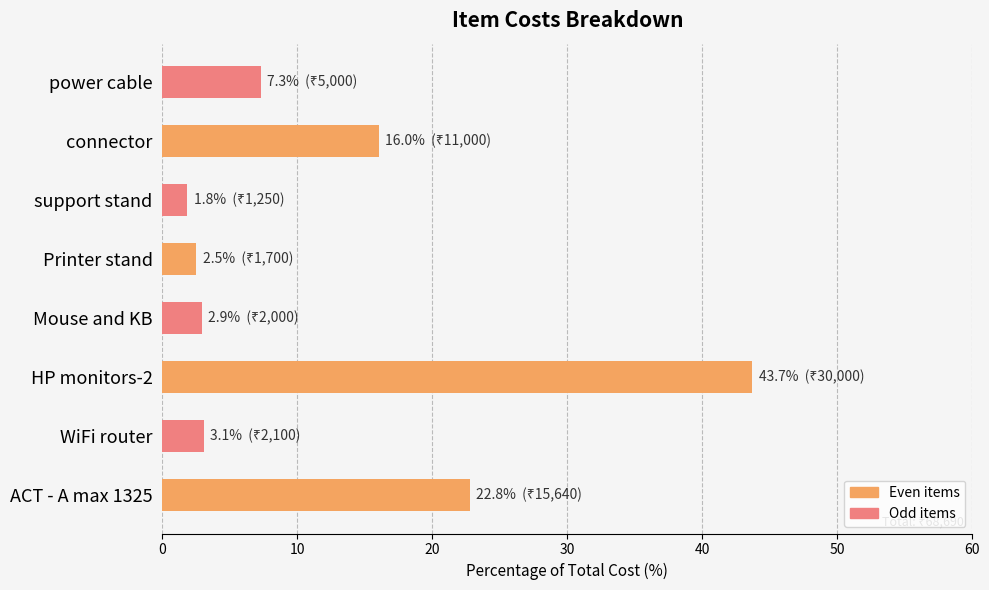

Read the value at ACT - A max 1325.

22.8